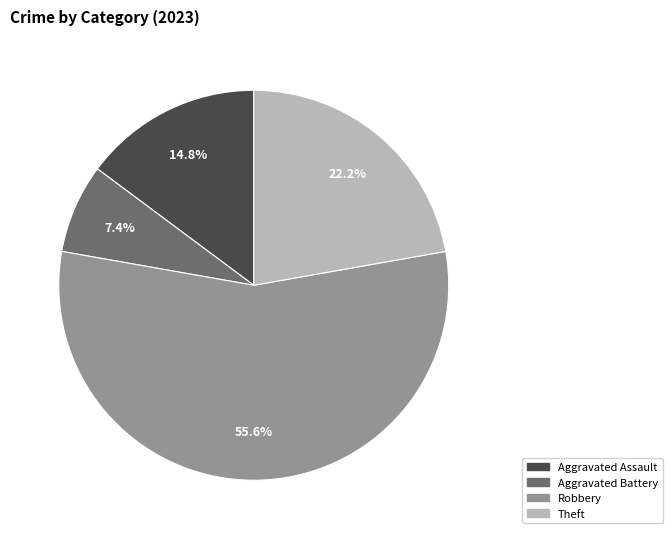

Combined, what portion of the pie is Aggravated Assault and Robbery?

70.4%